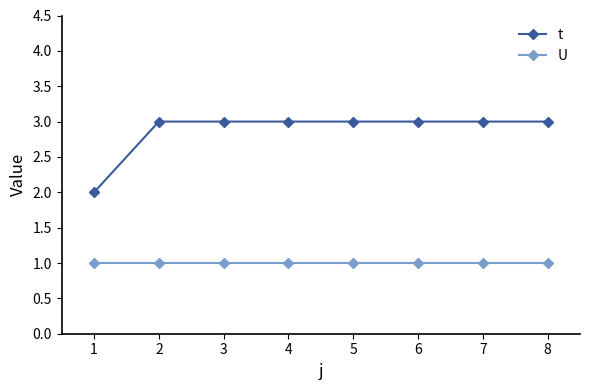

List the series in order of their peak value, highest first.

t, U